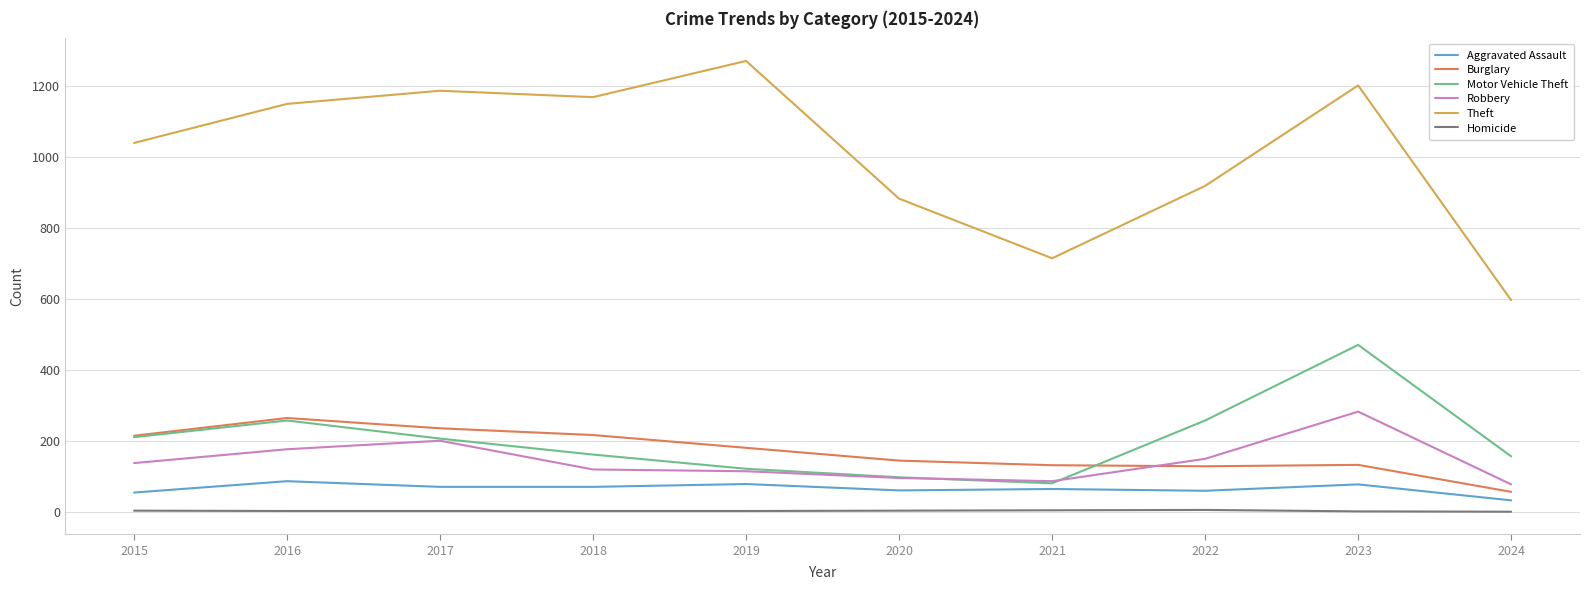

Between 2015 and 2023, which series saw the biggest shift?

Motor Vehicle Theft